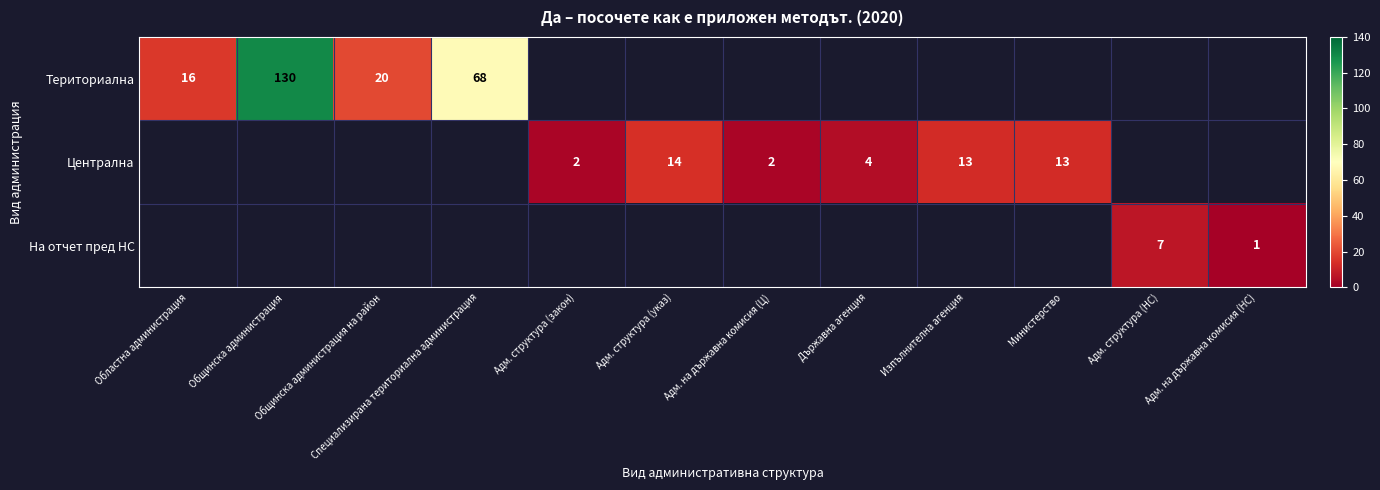

What is the minimum value shown in the chart?

1.0